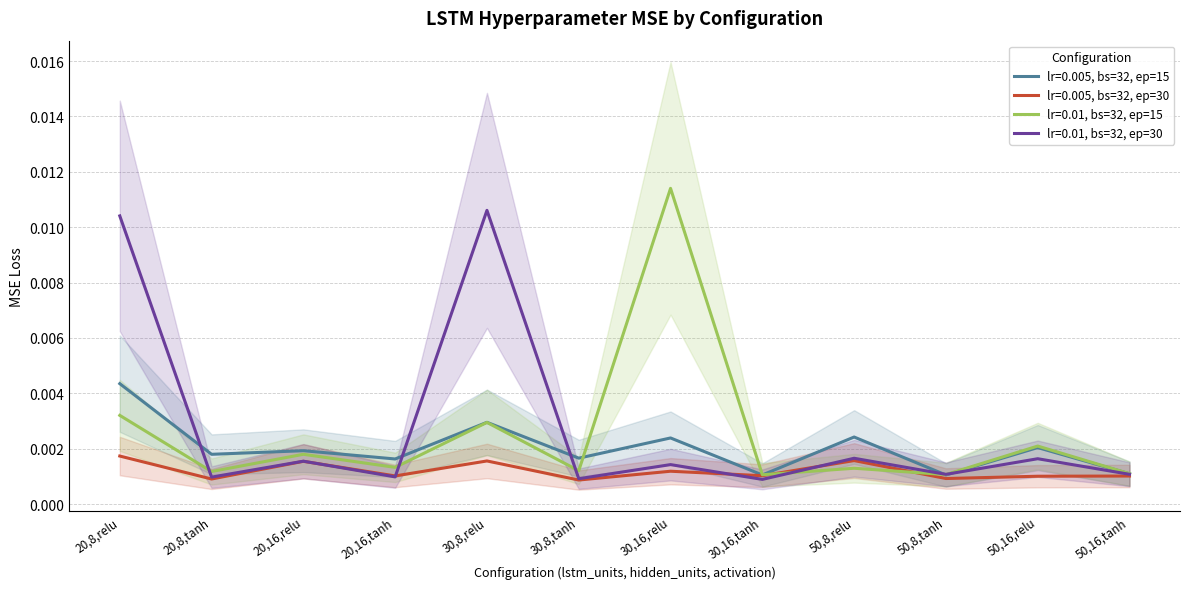

Rank the series at 50,8,relu from highest to lowest value.

lr=0.005, bs=32, ep=15, lr=0.01, bs=32, ep=30, lr=0.005, bs=32, ep=30, lr=0.01, bs=32, ep=15